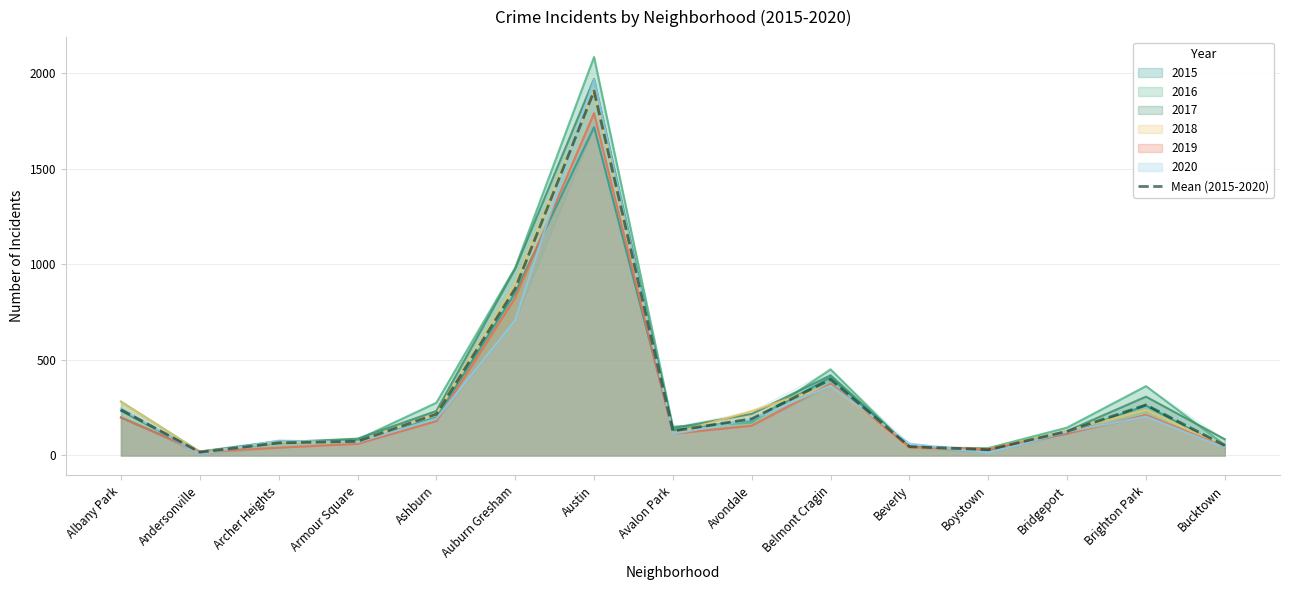

Which label corresponds to the smallest value in the chart?

Andersonville